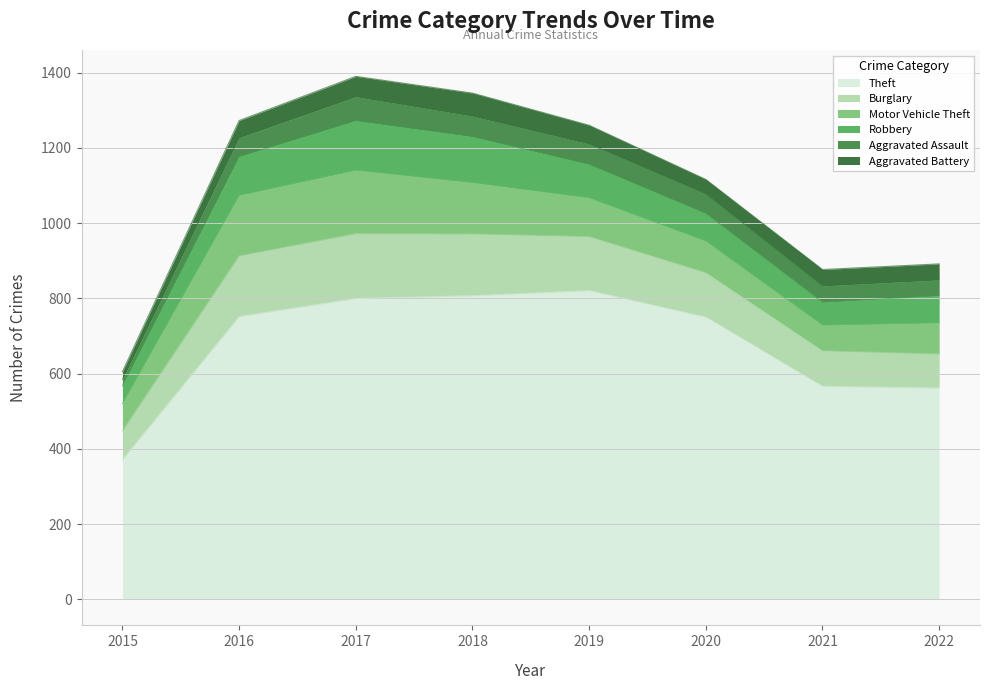

Is it true that Burglary equals 169 at 2016?

True